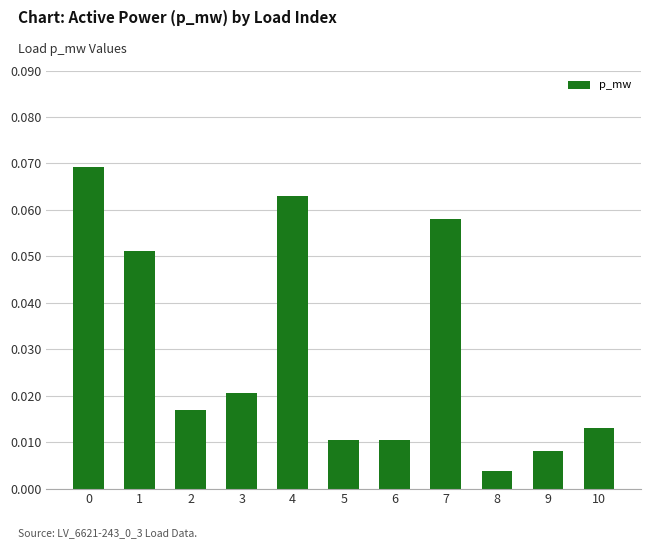

Which has a higher value, 7 or 6?

7